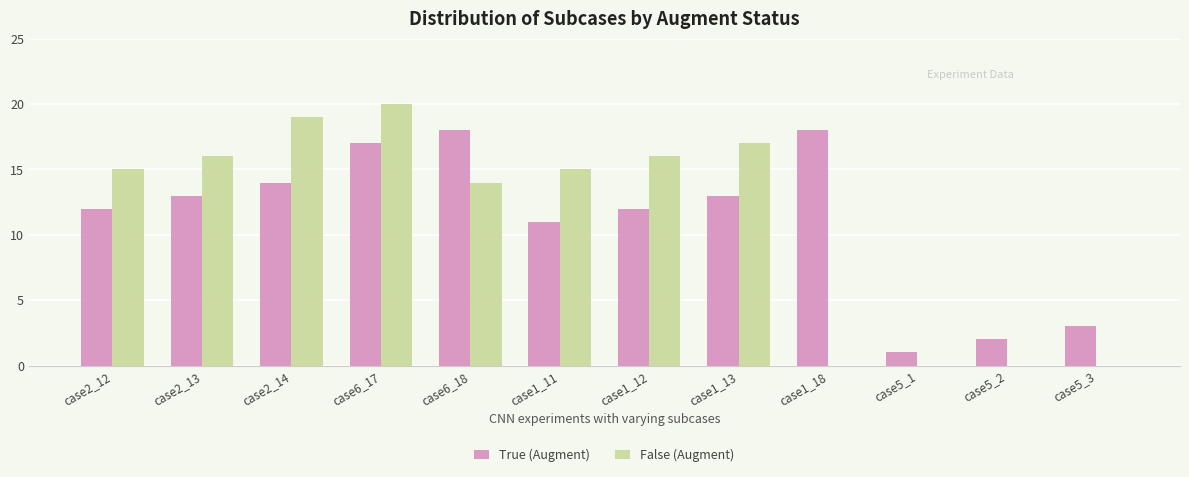

At which category is the sum across all series the highest?

case6_17